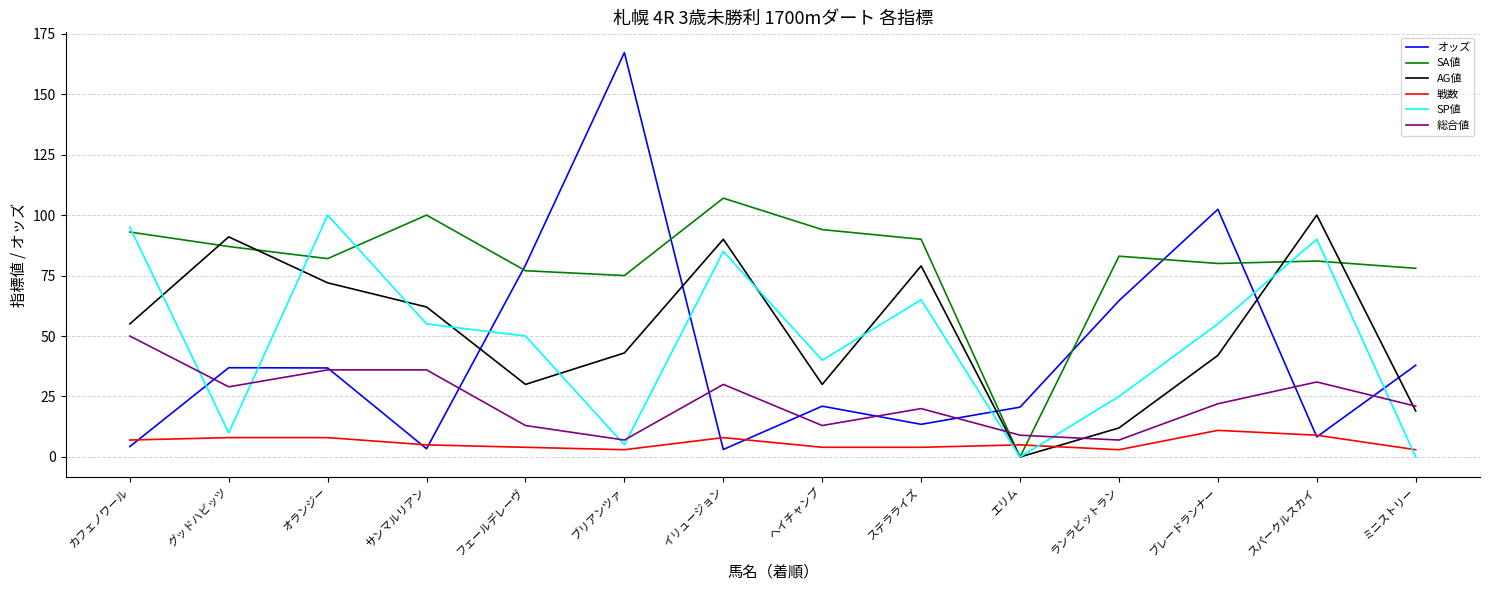

Between which two adjacent categories do 総合値 and AG値 first intersect?

ステラライズ and エリム